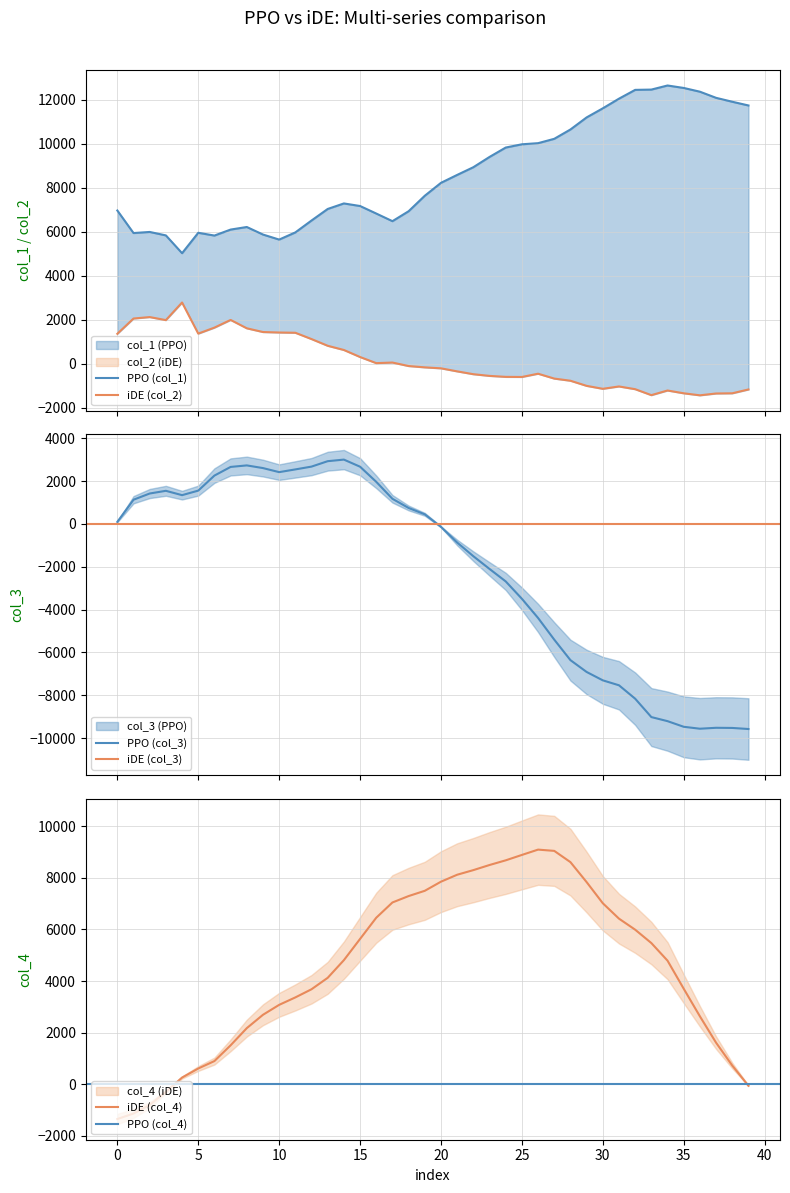

What is the difference between the highest and lowest values at 7?

4595